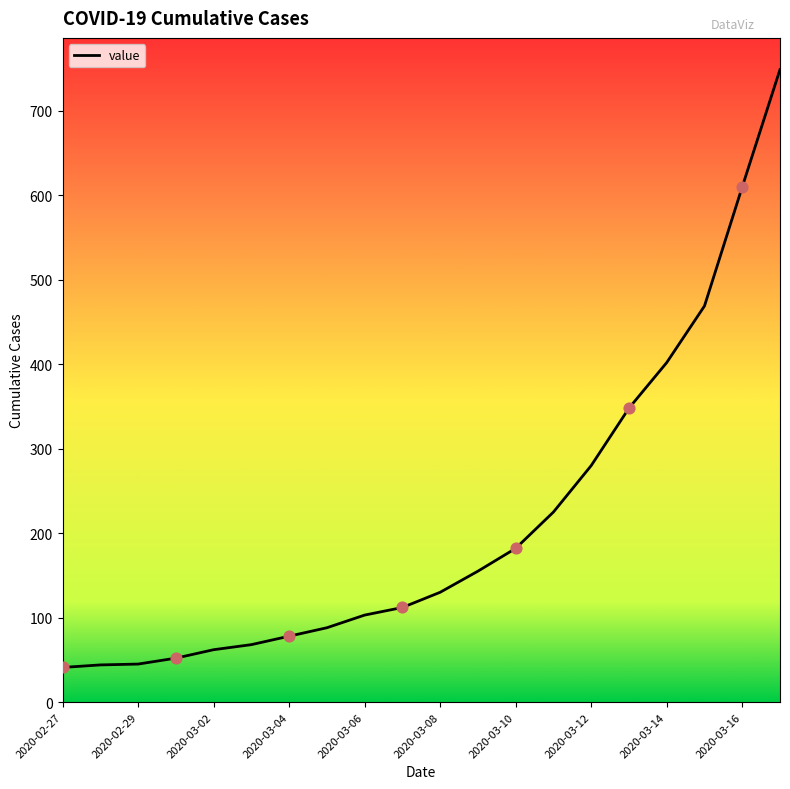

What is the minimum value shown in the chart?

41